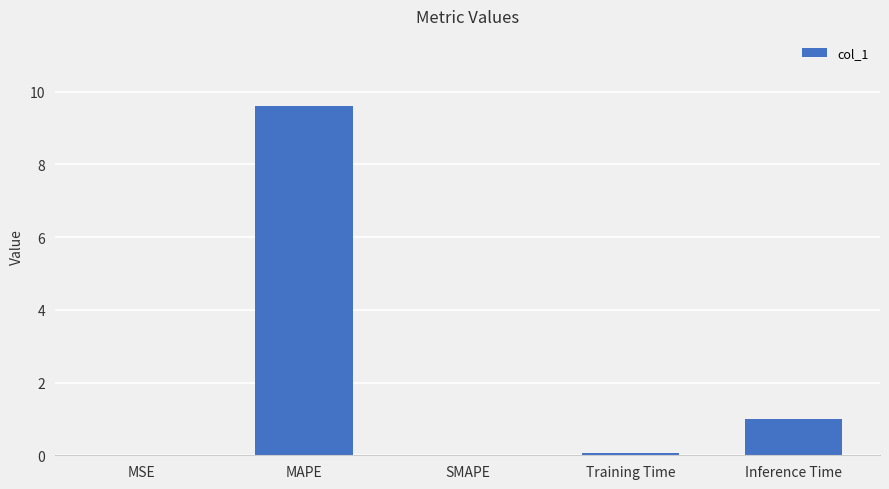

At which label is the value closest to 4?

Inference Time